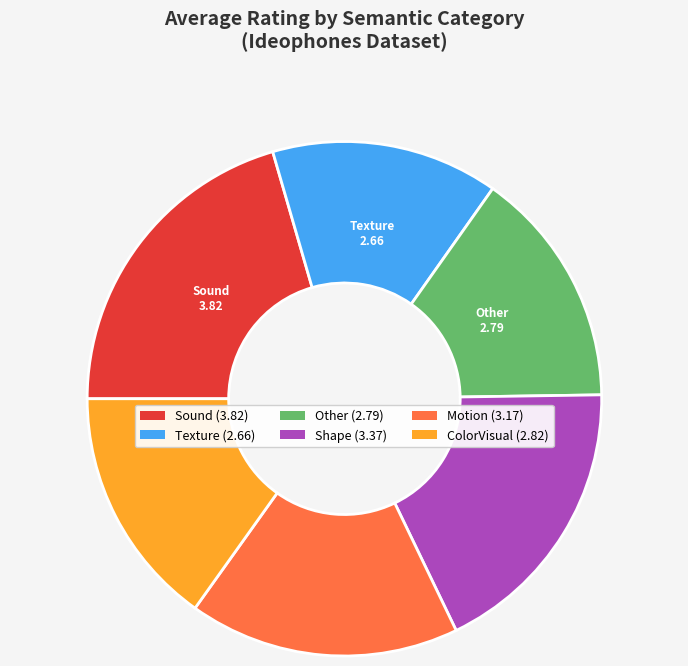

Which slice is the largest?

Sound